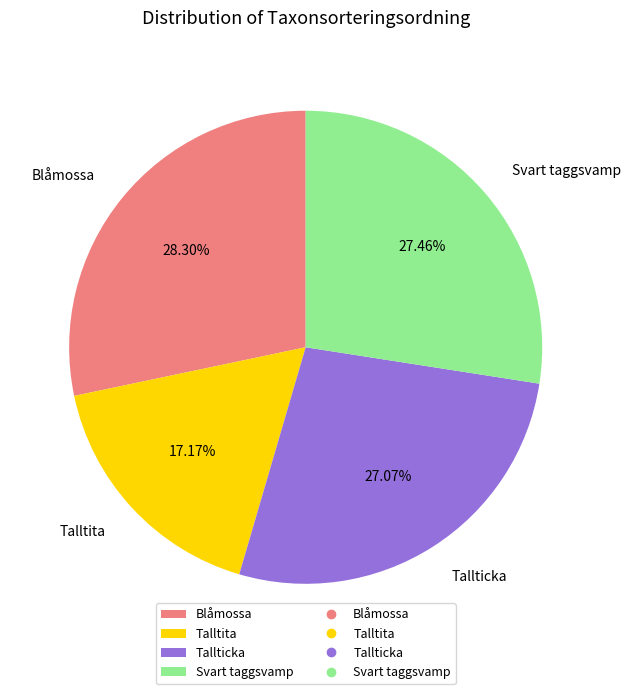

To the nearest percent, what portion does Tallticka represent?

27%